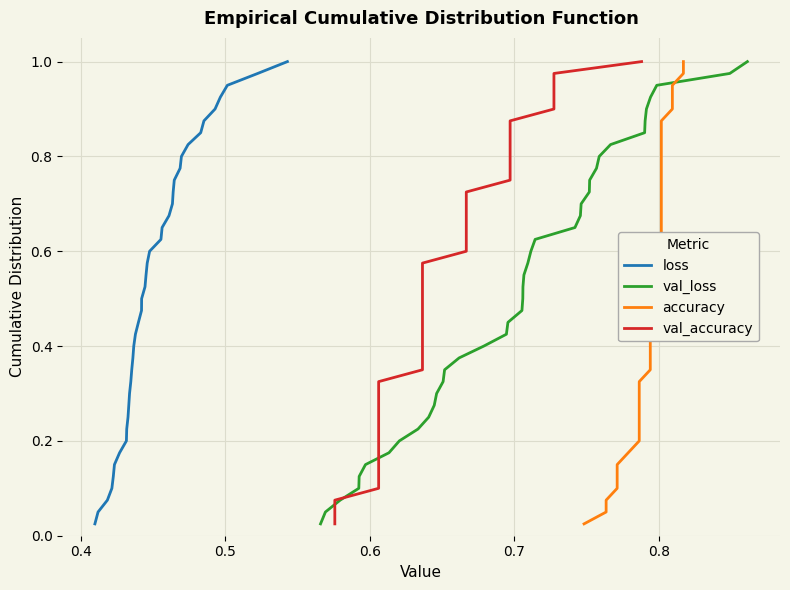

The accuracy series shows 0.1 at 0.7. True or false?

False